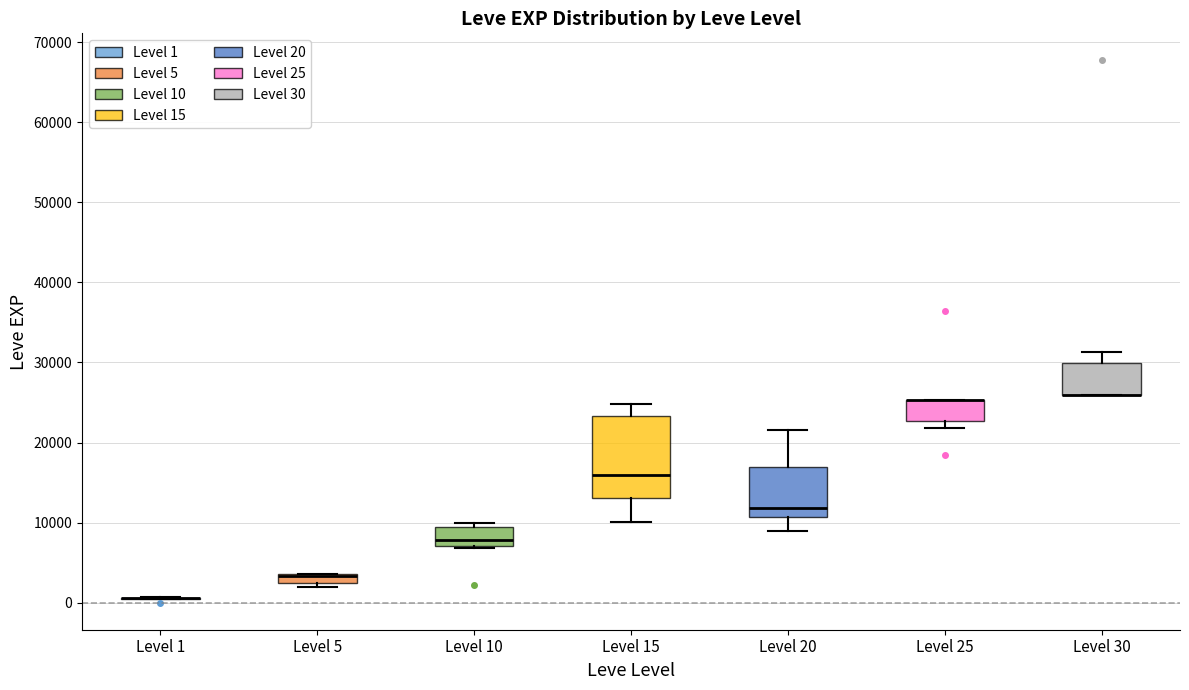

Where is the lower edge of the box for Level 10 on the y-axis? The values are not printed on the chart, so give them approximately, as read against the axis.

7000